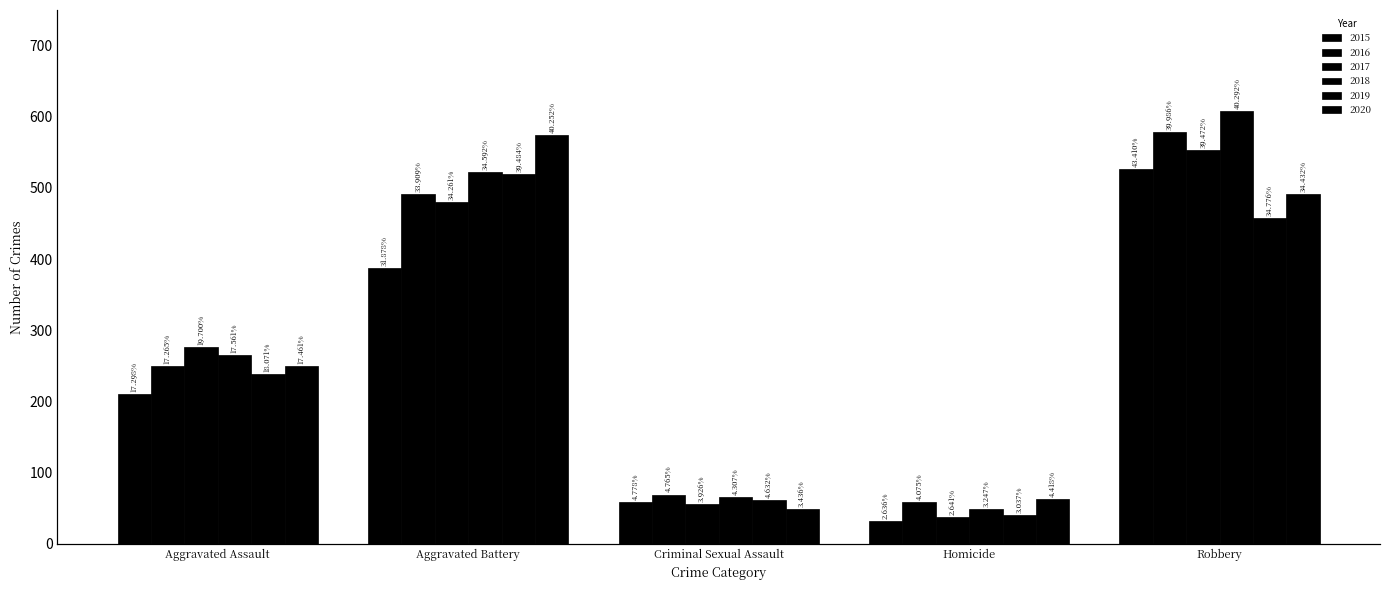

Reading left to right, extract all data points from this chart.

2015: Aggravated Assault=210	Aggravated Battery=387	Criminal Sexual Assault=58	Homicide=32	Robbery=527
2016: Aggravated Assault=250	Aggravated Battery=491	Criminal Sexual Assault=69	Homicide=59	Robbery=579
2017: Aggravated Assault=276	Aggravated Battery=480	Criminal Sexual Assault=55	Homicide=37	Robbery=553
2018: Aggravated Assault=265	Aggravated Battery=522	Criminal Sexual Assault=65	Homicide=49	Robbery=608
2019: Aggravated Assault=238	Aggravated Battery=520	Criminal Sexual Assault=61	Homicide=40	Robbery=458
2020: Aggravated Assault=249	Aggravated Battery=574	Criminal Sexual Assault=49	Homicide=63	Robbery=491